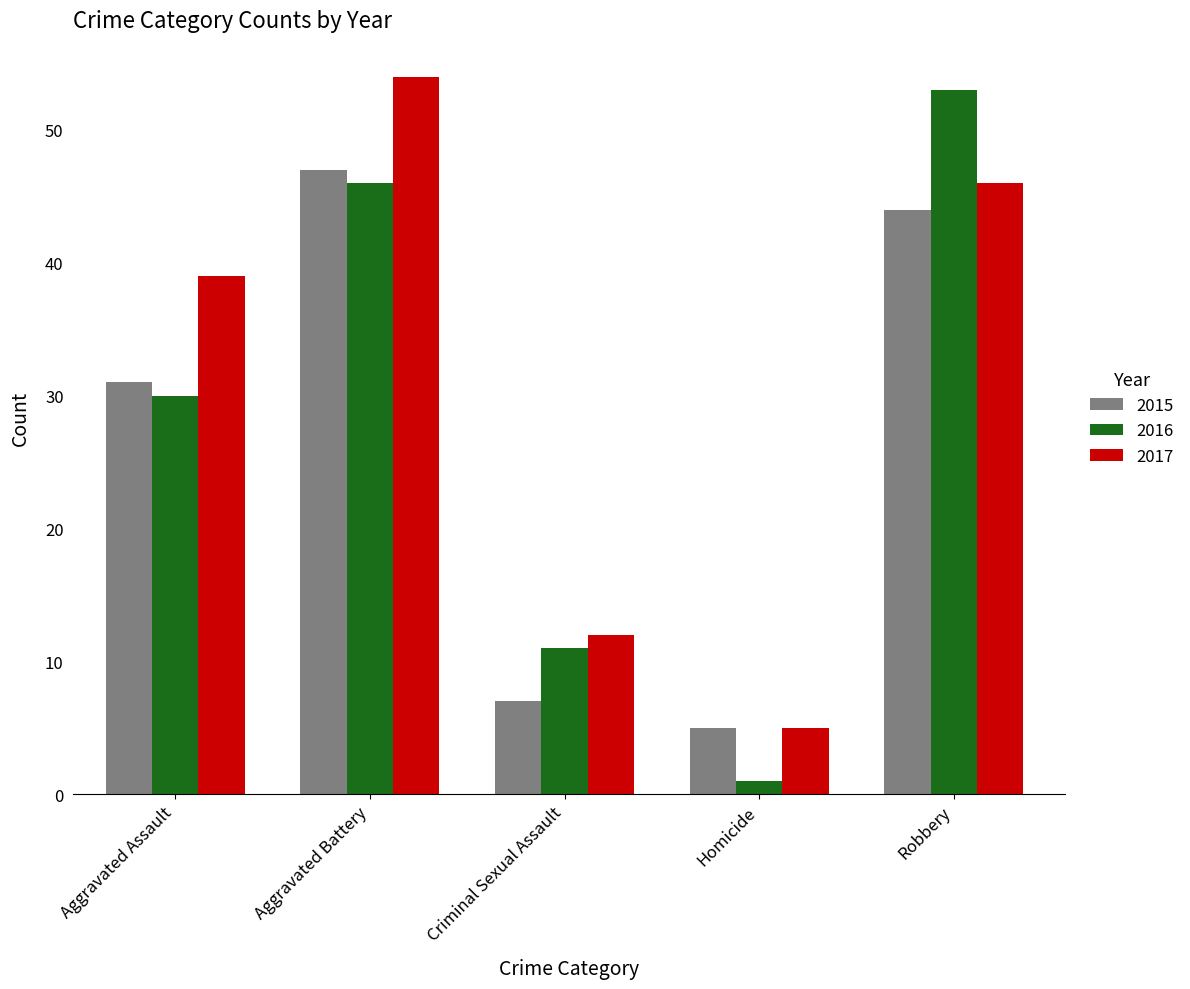

What is the spread (max minus min) of values at Aggravated Assault?

9